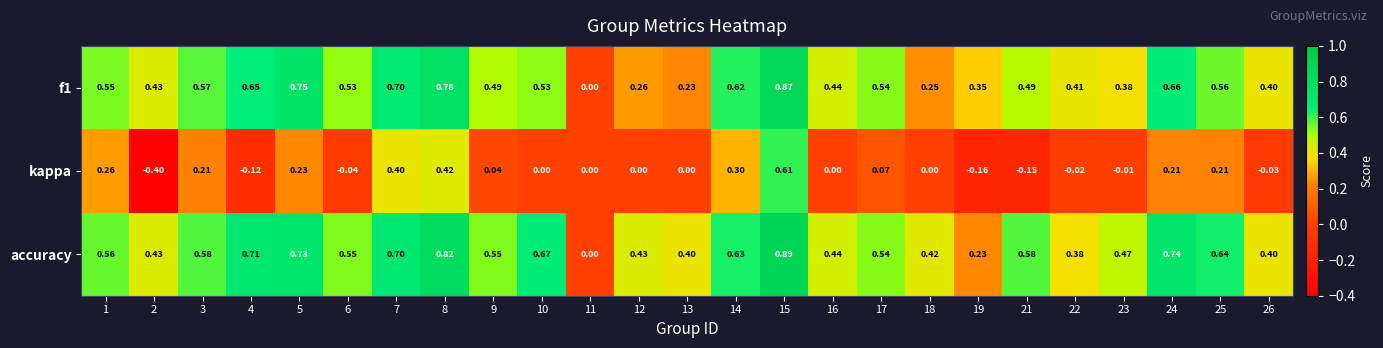

Is the value of kappa at 23 greater than the value of f1 at 15?

No